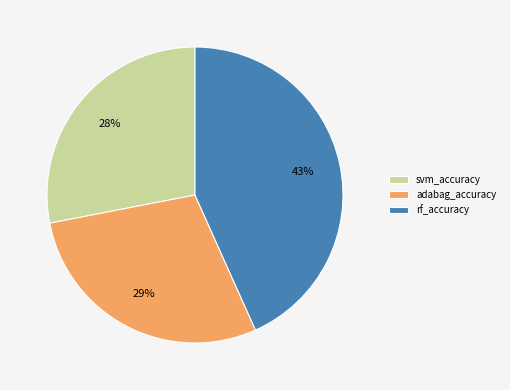

Does rf_accuracy represent more than half of the total?

No